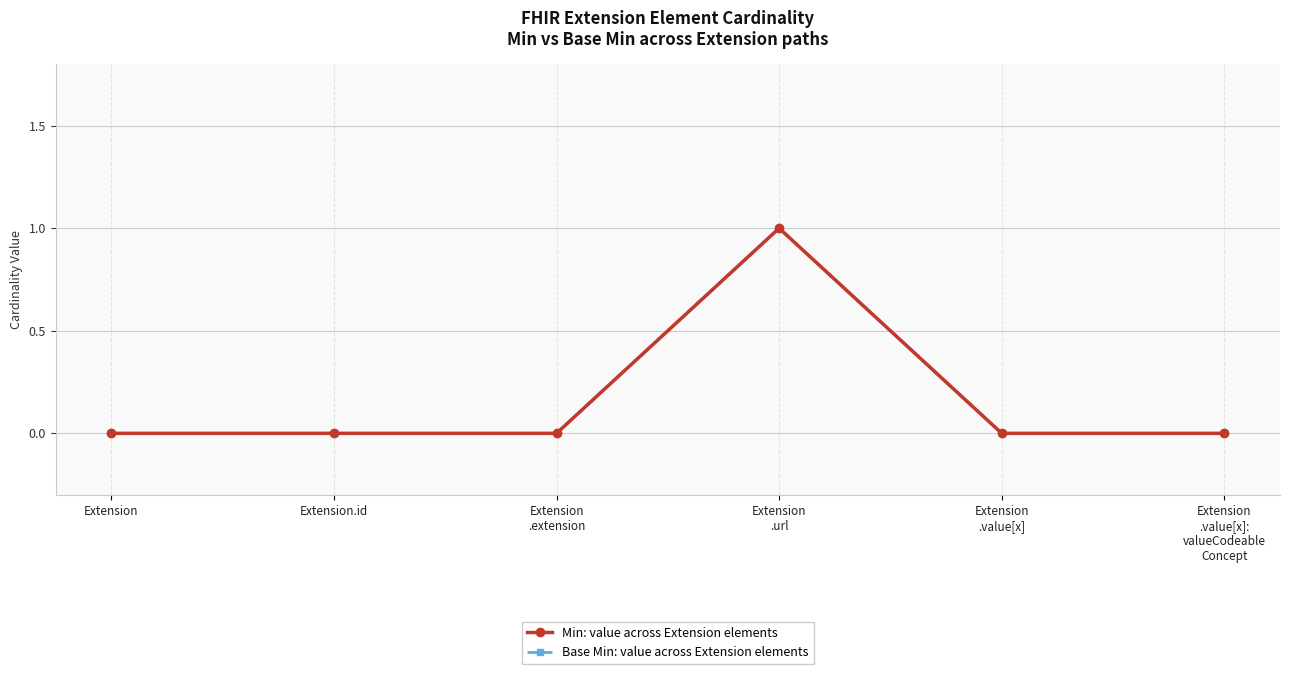

Is it true that Base Min: value across Extension elements equals 0 at Extension
.value[x]?

True